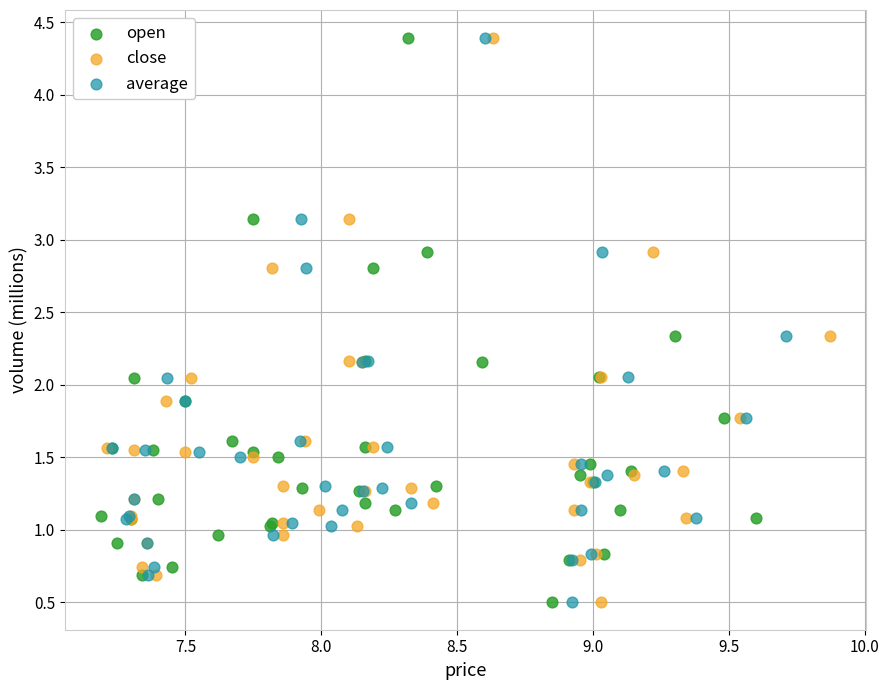

What are all the series names shown in the legend?

open, close, average